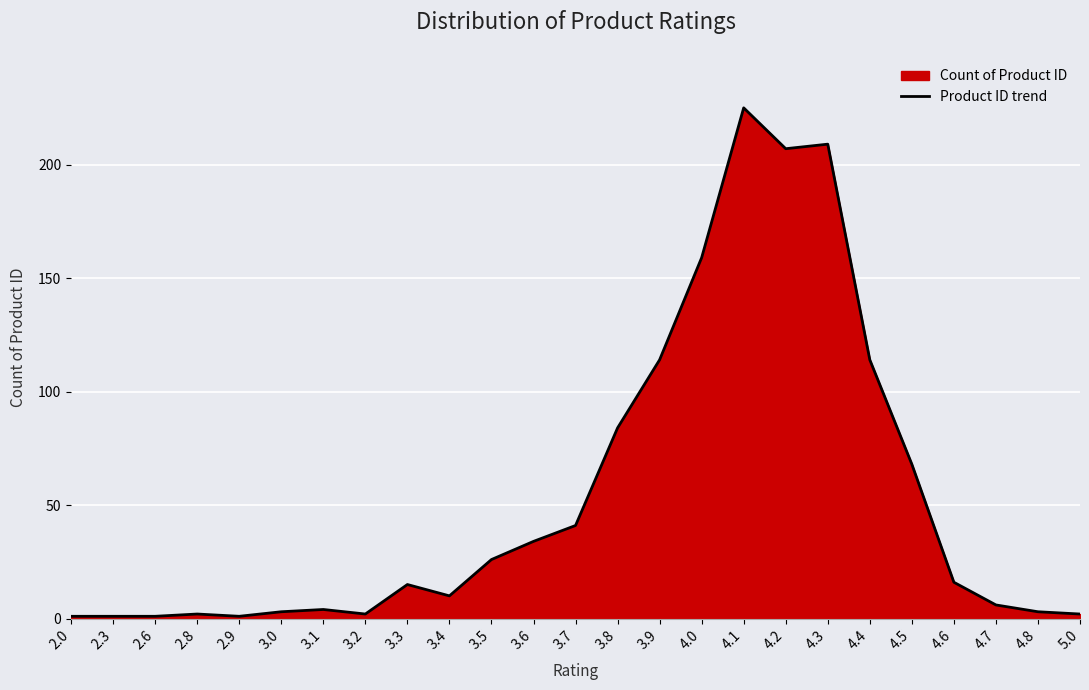

What position from the right is 3.8?

12